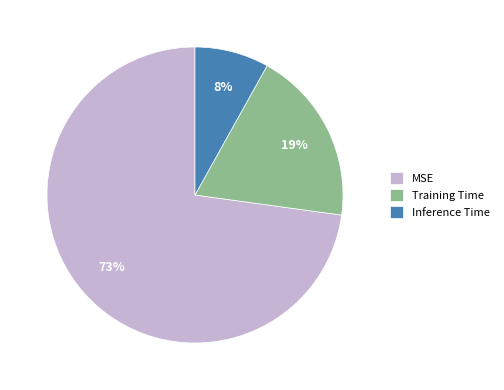

Is it true that MSE is 88% of the pie?

False